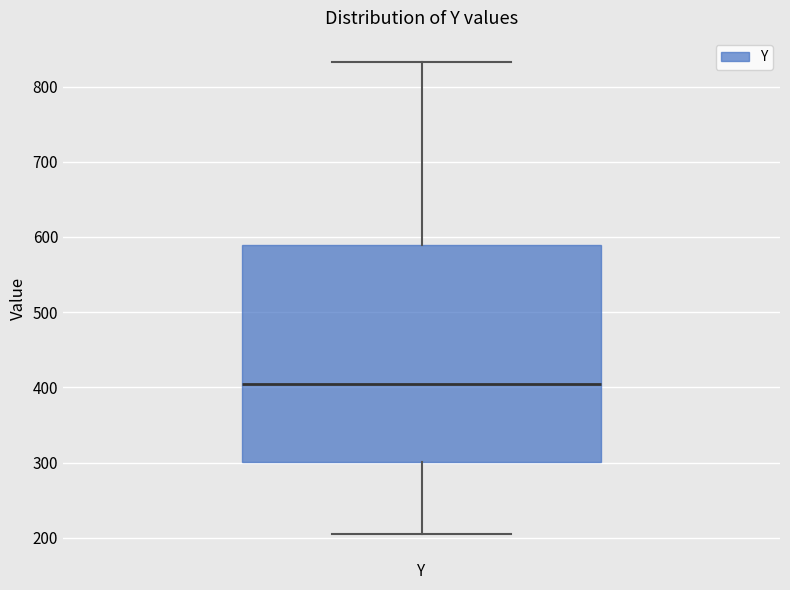

Where does the upper whisker of the box for Y end on the y-axis? The values are not printed on the chart, so give them approximately, as read against the axis.

830